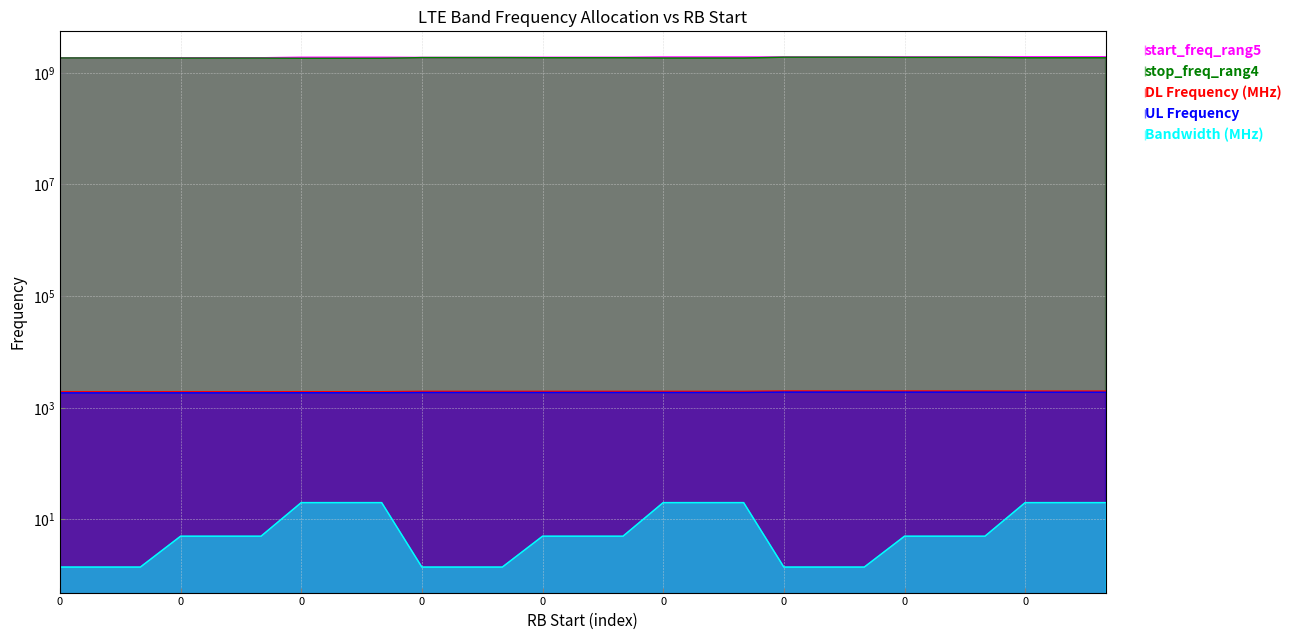

Does the chart display data point markers on the line(s)?

No